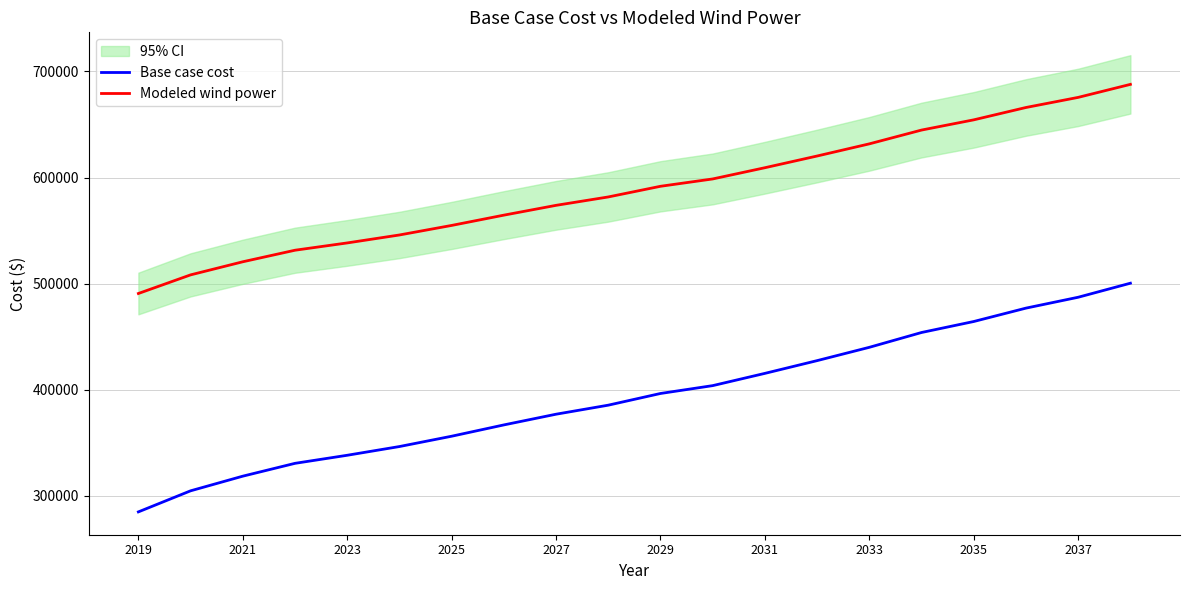

True or false: Modeled wind power and Base case cost cross at least once.

False